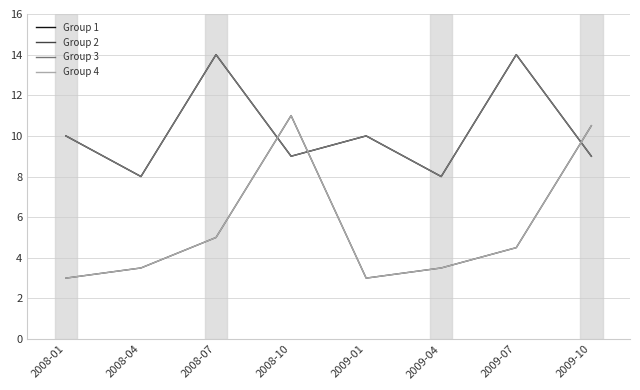

Where do Group 3 and Group 4 first cross each other?

2008-07 and 2008-10